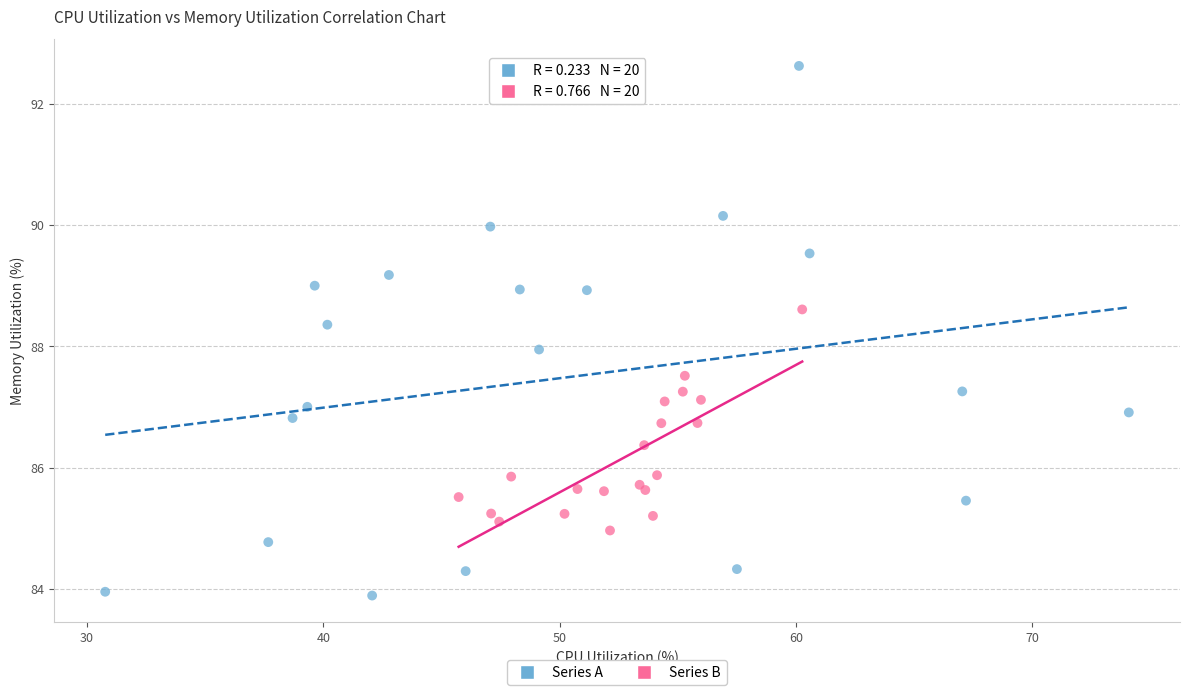

Which series contains the lowest Y value?

Series A